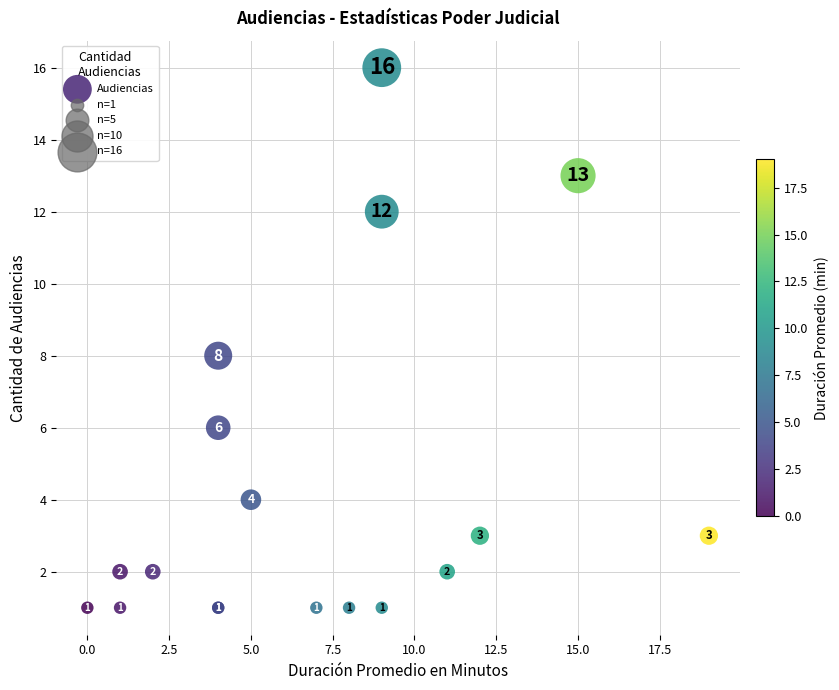

What Y value in the scatter plot is closest to 8?

8